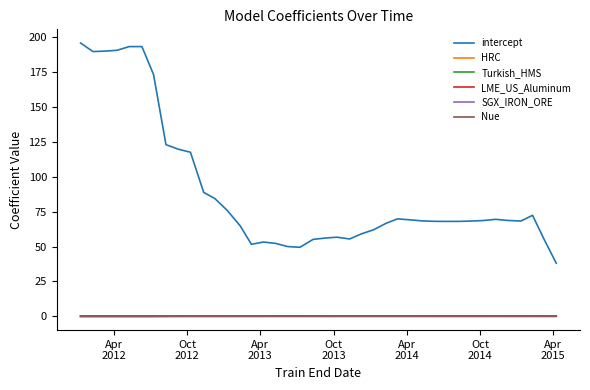

True or false: Turkish_HMS and intercept intersect in this chart.

False